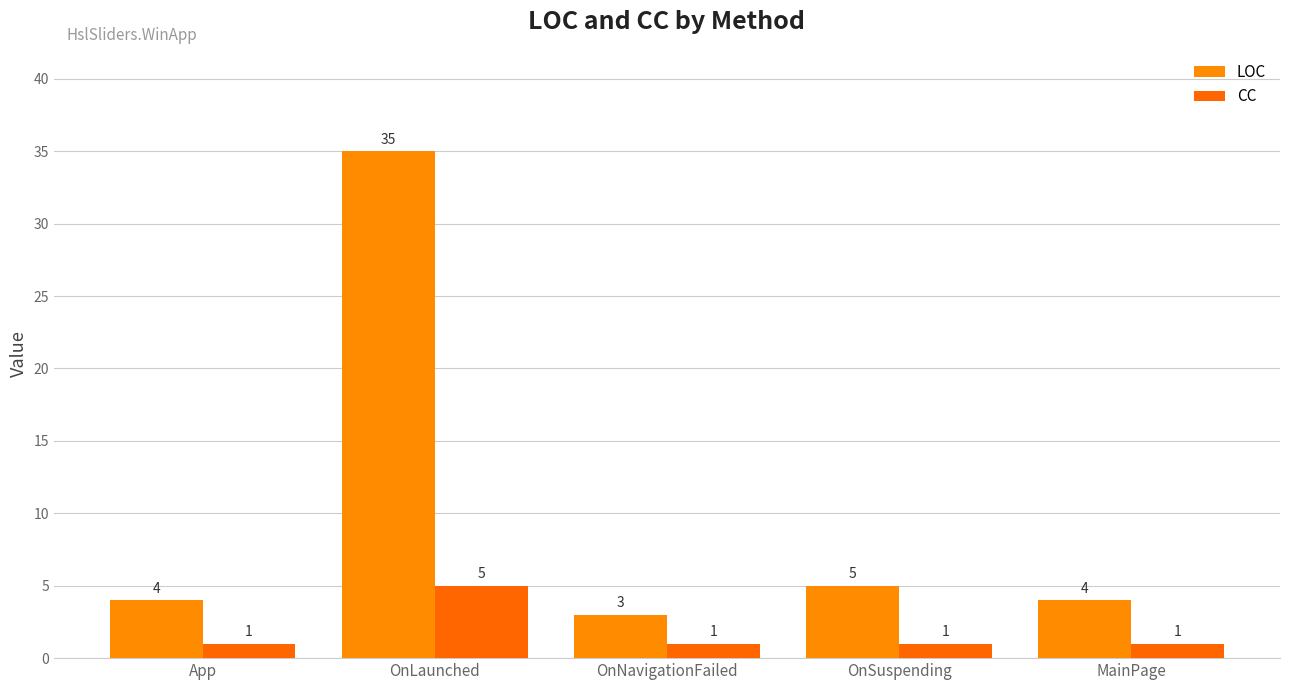

What are all the series names shown in the legend?

LOC, CC